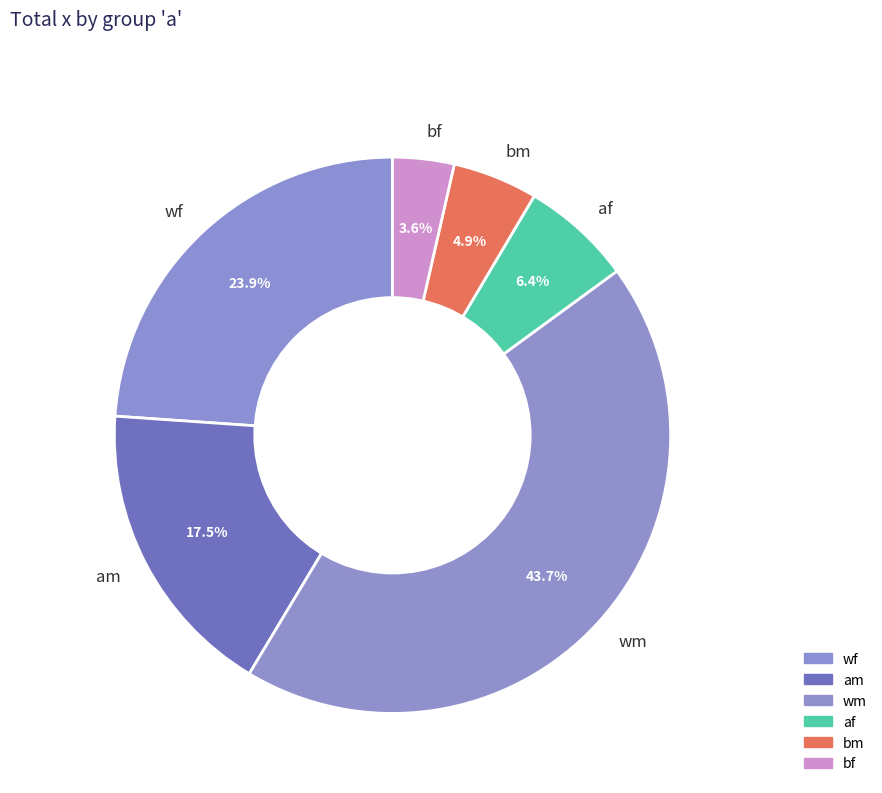

Does any single category account for the majority?

No